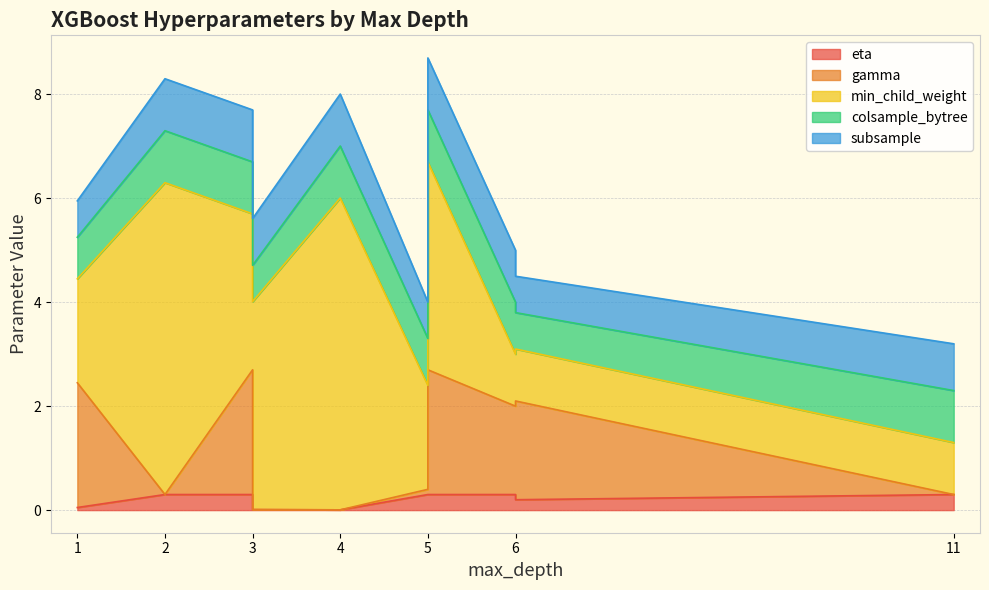

How many interior local valleys does the colsample_bytree series have?

2